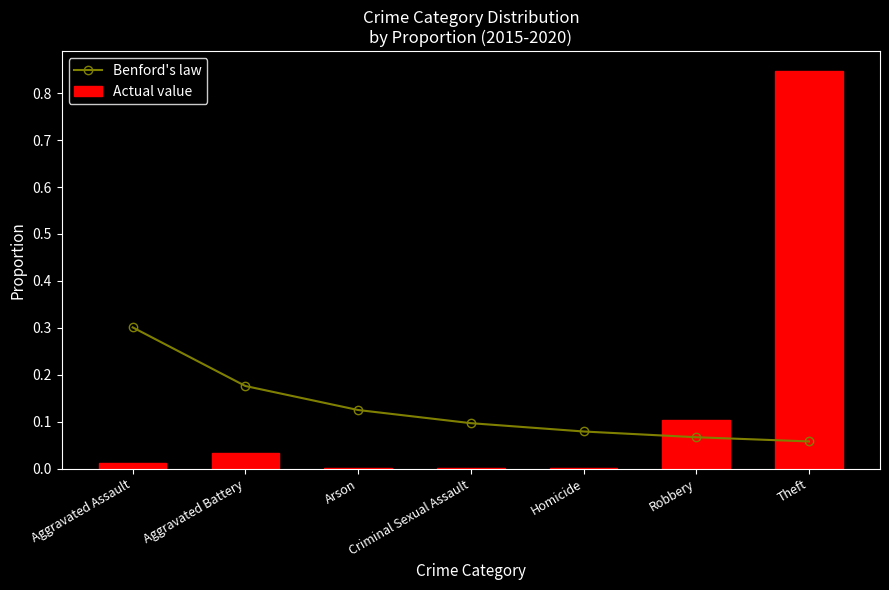

Which has a higher value, Aggravated Assault or Theft?

Aggravated Assault